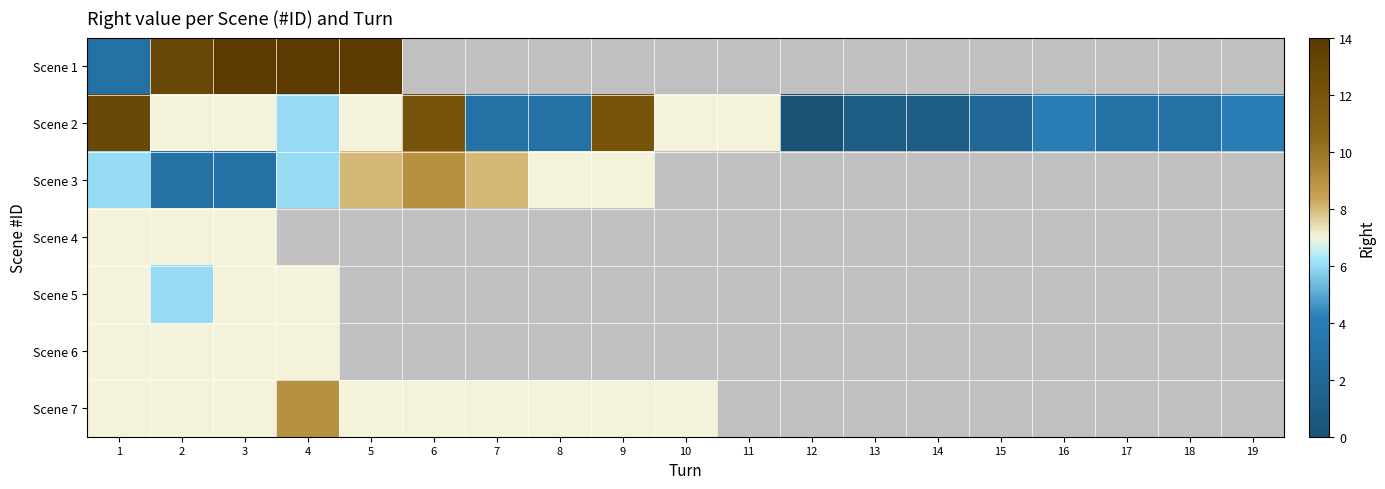

Between 1 and 6, which series saw the biggest shift?

Scene 3